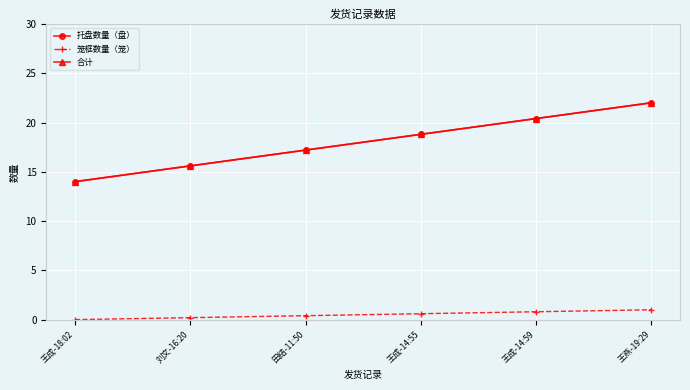

Which series changed the most between 王成-18:02 and 刘文-16:20?

托盘数量（盘）